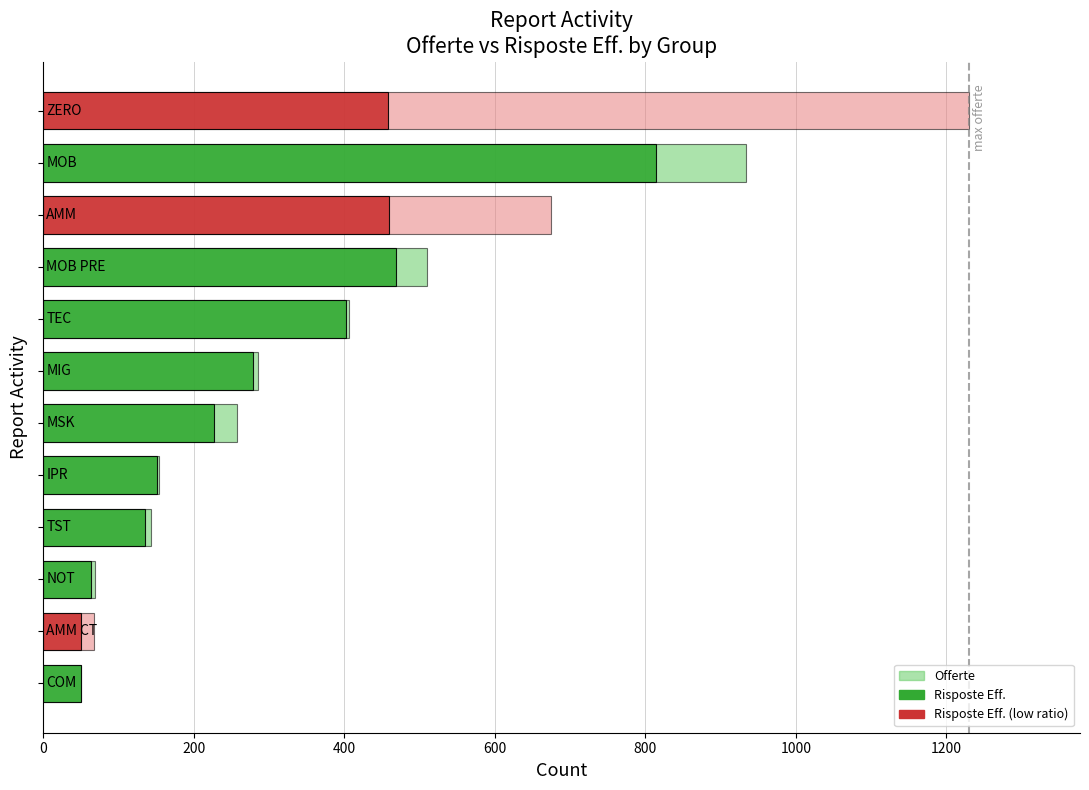

What is the average value of the Risposte Eff. series?

296